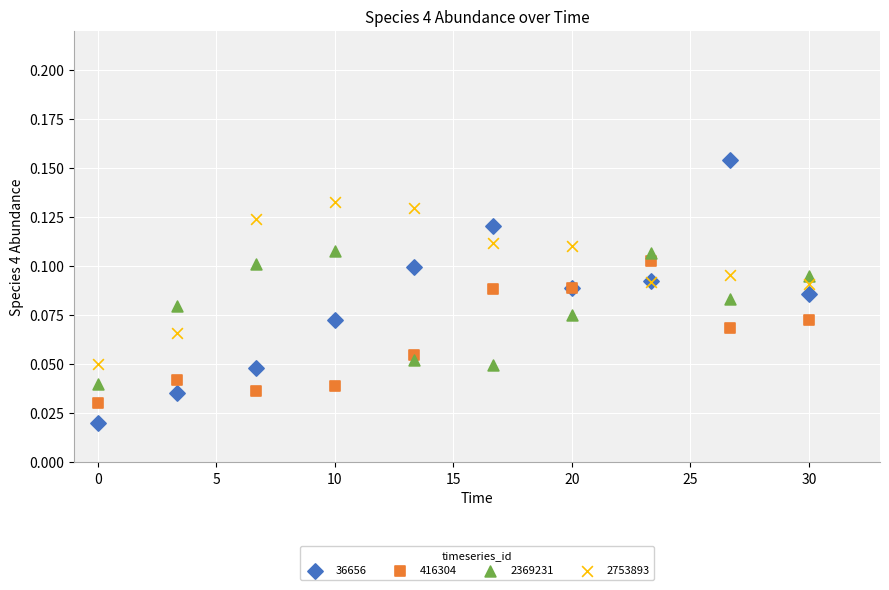

Which series contains the lowest Y value?

36656